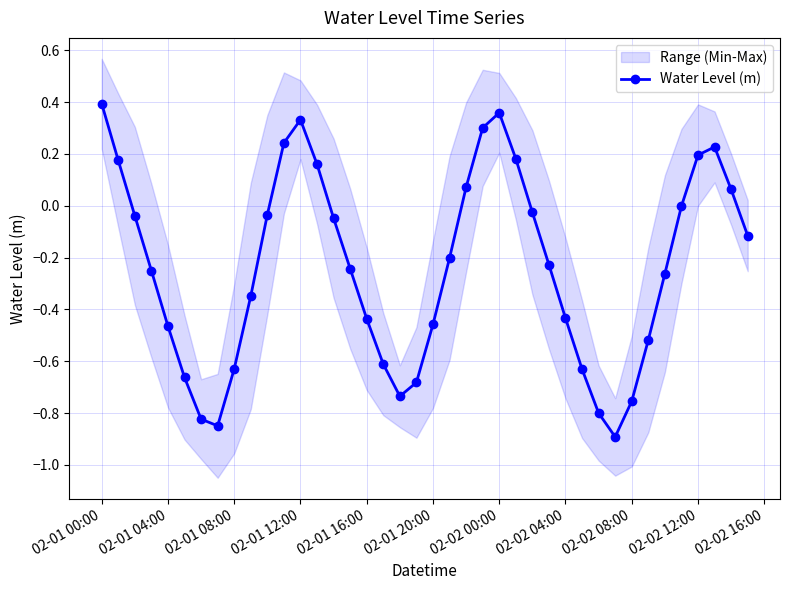

The value of Water Level (m) at 02-01 12:00 is 0.5. True or false?

False